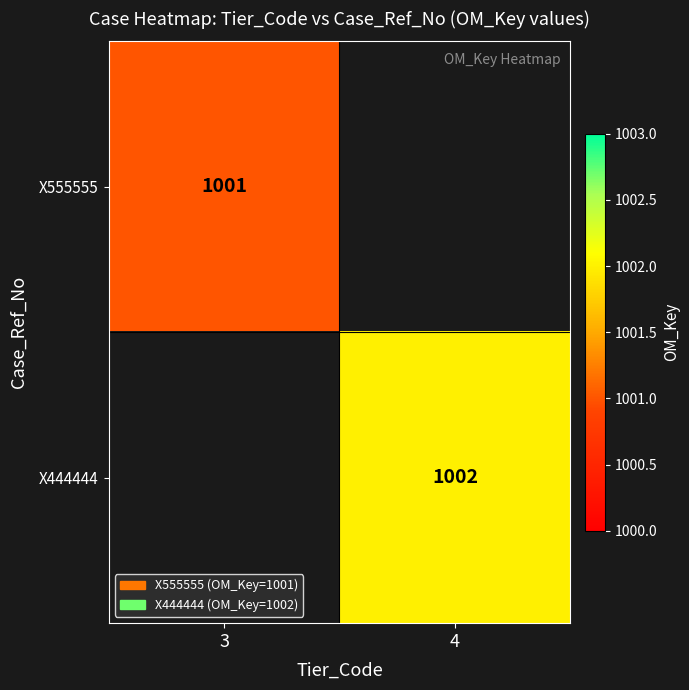

Is the value of X444444 at 4 greater than the value of X555555 at 3?

Yes